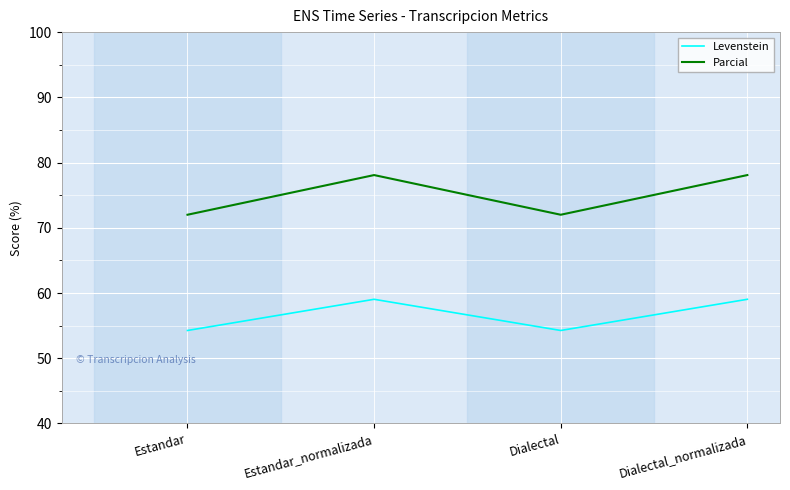

At Dialectal_normalizada, list the series in order from smallest to largest.

Levenstein, Parcial